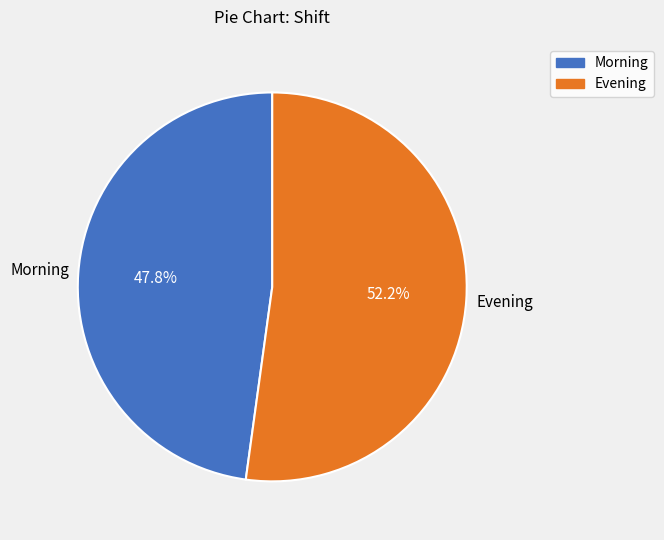

Is Evening the majority of the pie?

Yes